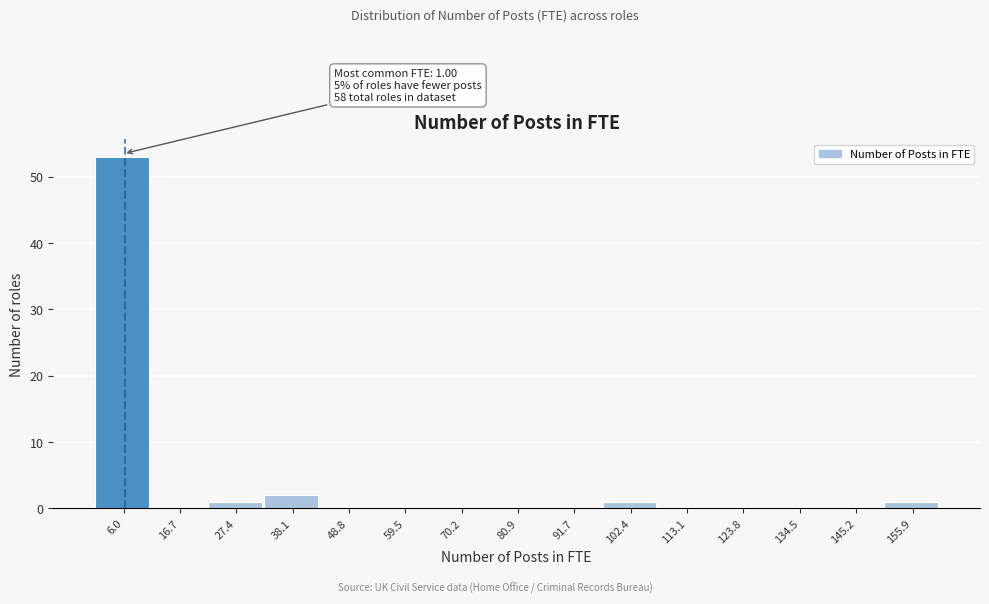

Over which range of the x-axis is the bar tallest?

0 to 12